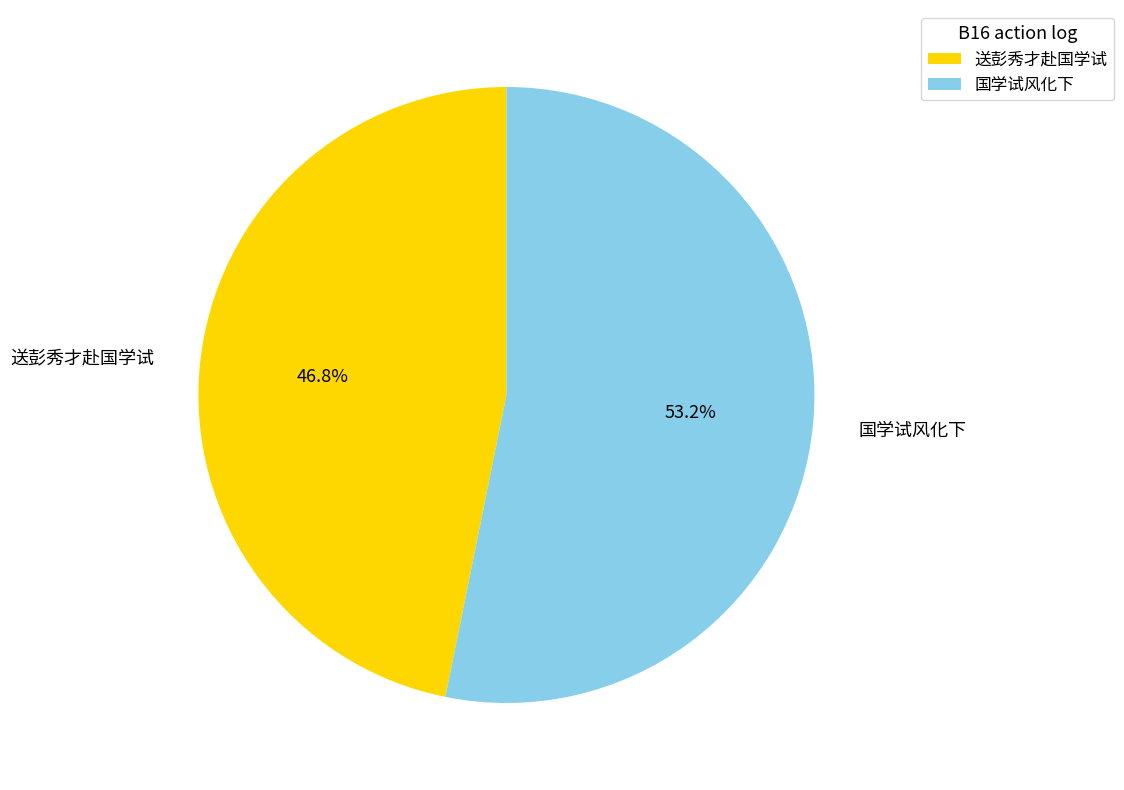

Rank the categories by value from highest to lowest.

国学试风化下, 送彭秀才赴国学试